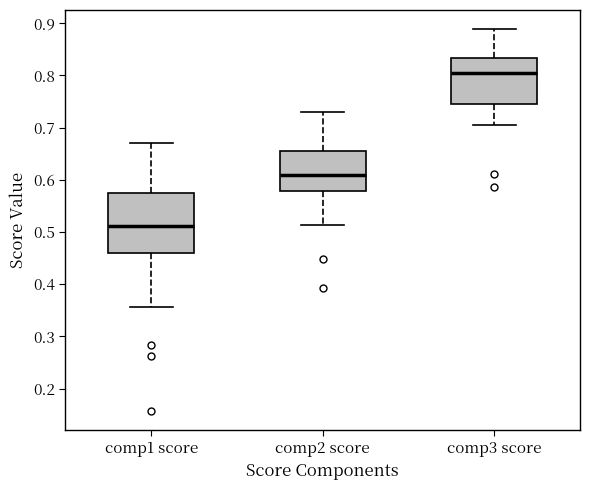

Where is the lower edge of the box for comp3 score on the y-axis? The values are not printed on the chart, so give them approximately, as read against the axis.

0.74